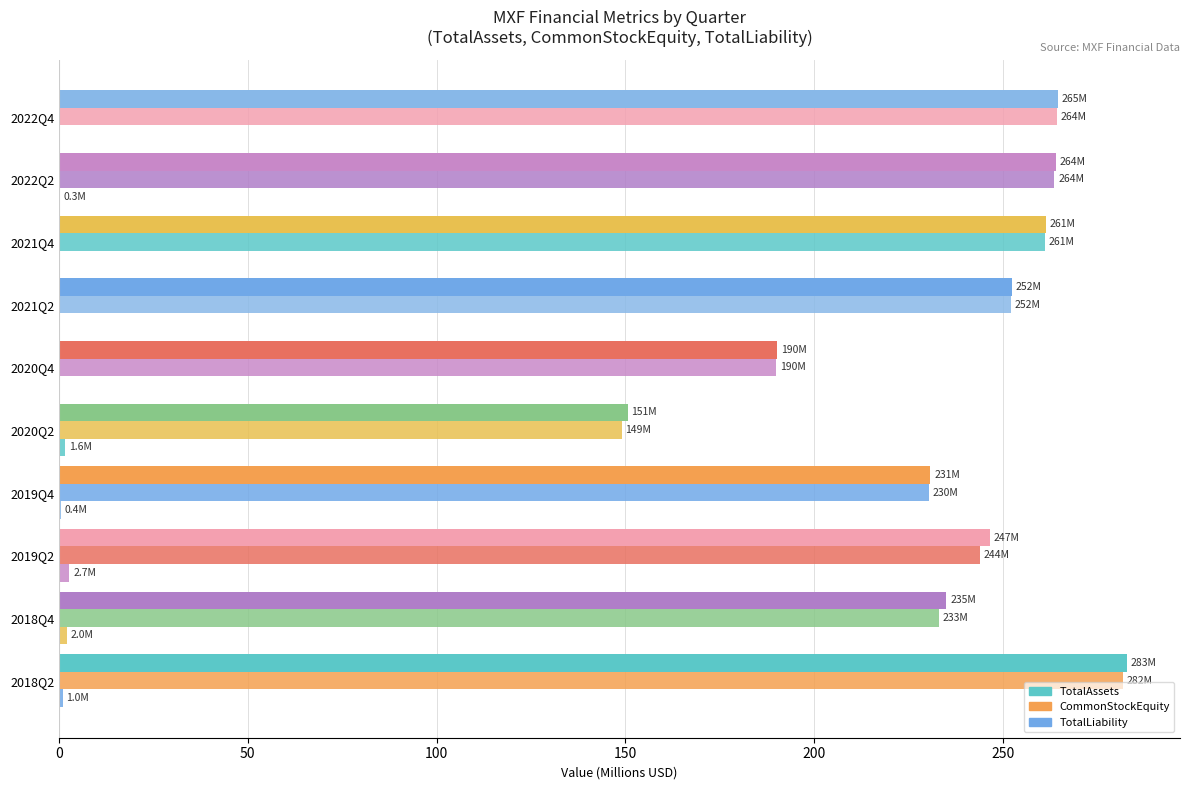

What are all the series names shown in the legend?

TotalAssets, CommonStockEquity, TotalLiability